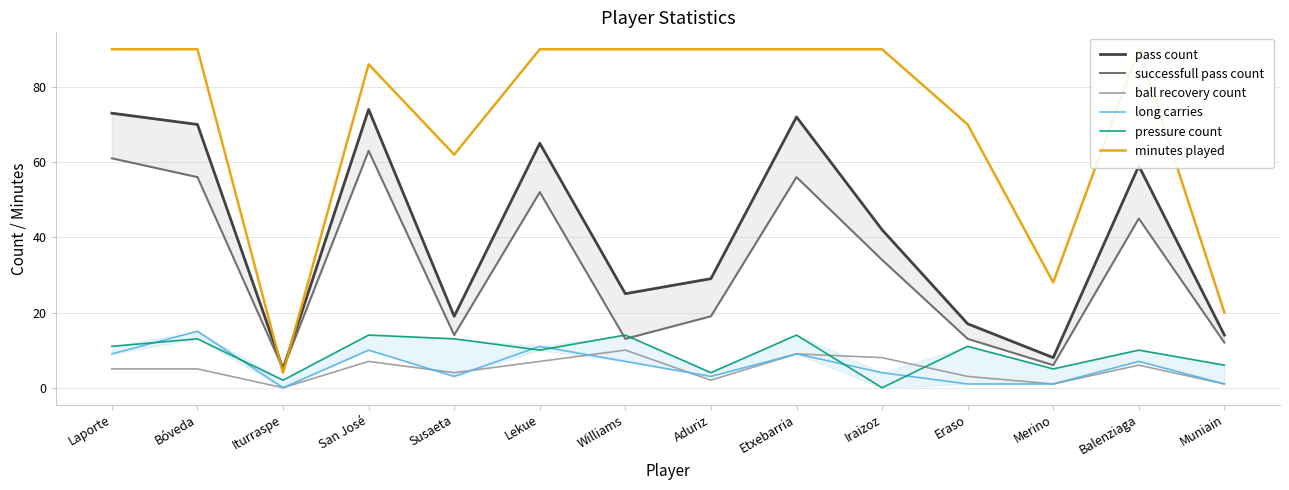

Where does the pressure count series first go above 11?

Bóveda